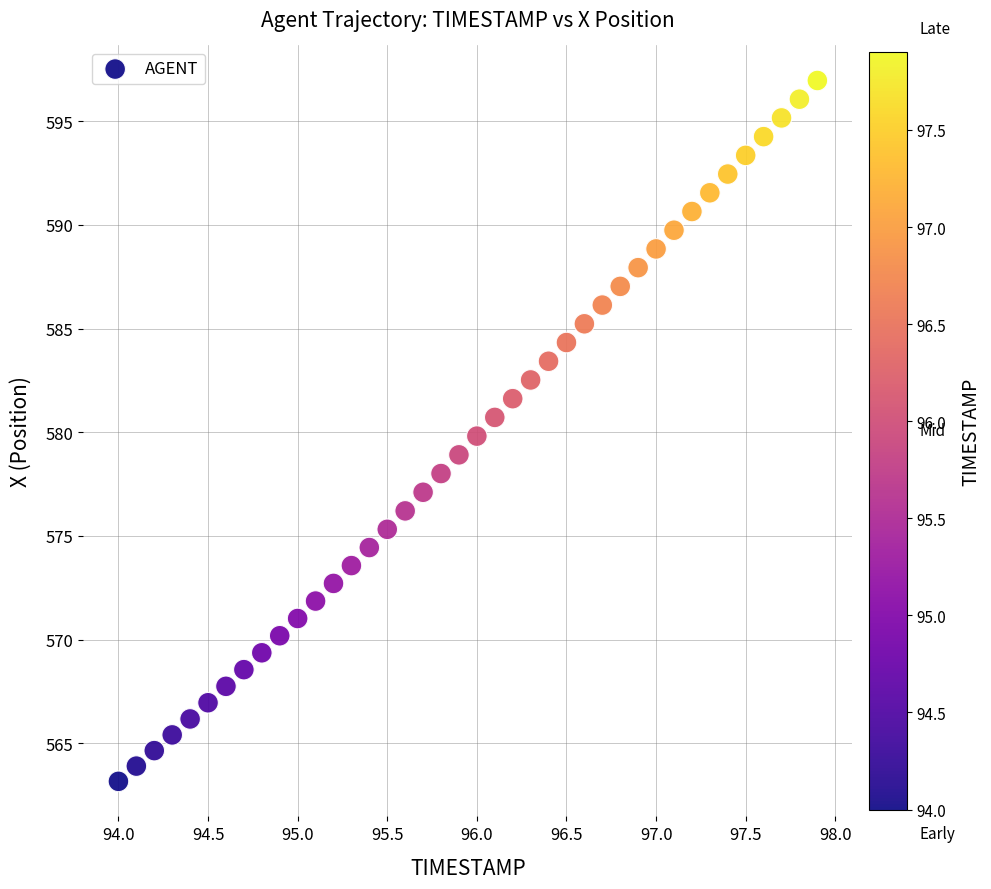

What is the range of Y values (max minus min)?

33.8